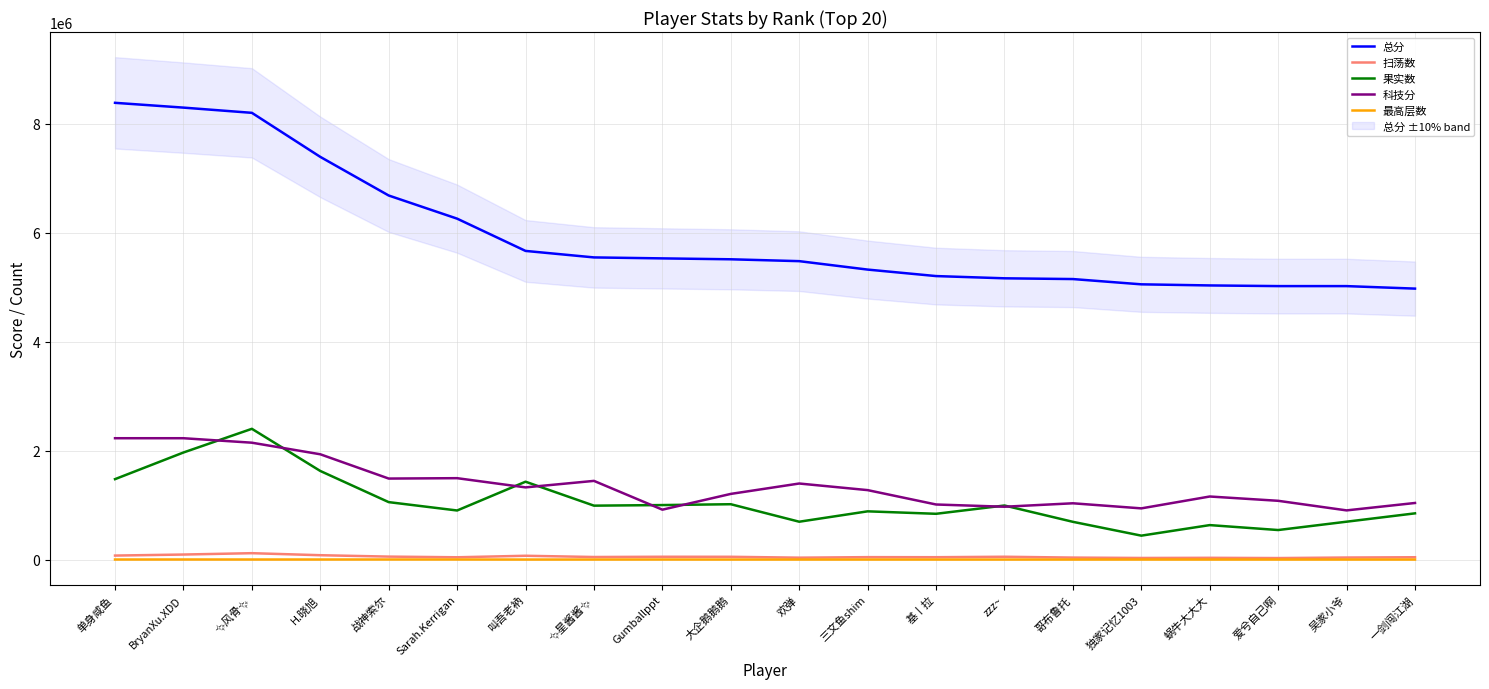

Where is 最高层数 nearest to the value 2173?

✨风骨✨